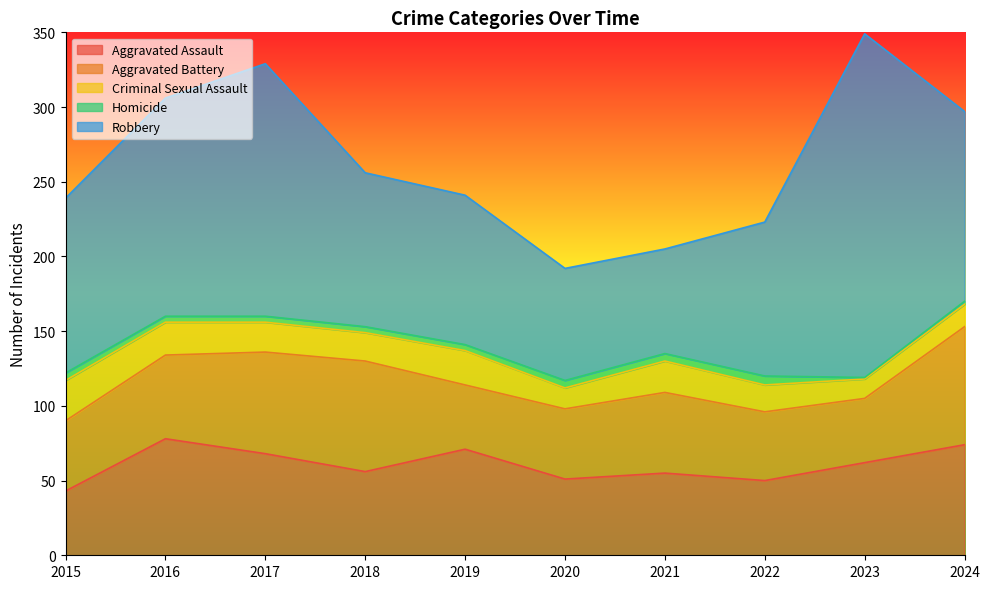

True or false: Robbery and Aggravated Assault cross at least once.

False